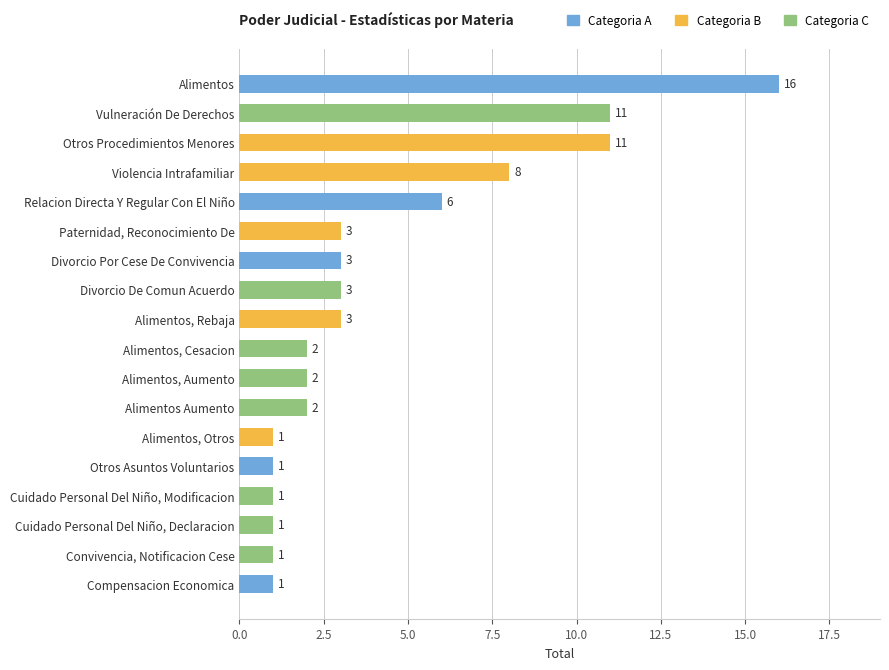

Reading top to bottom, what are all the values shown in this chart?

16	11	11	8	6	3	3	3	3	2	2	2	1	1	1	1	1	1